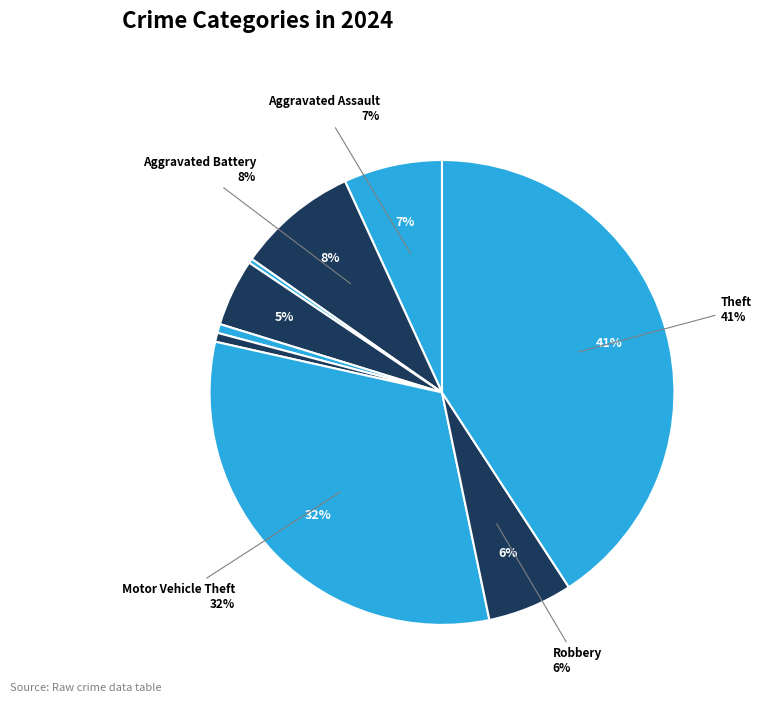

What is the change in value from Arson to Criminal Sexual Assault?

+1